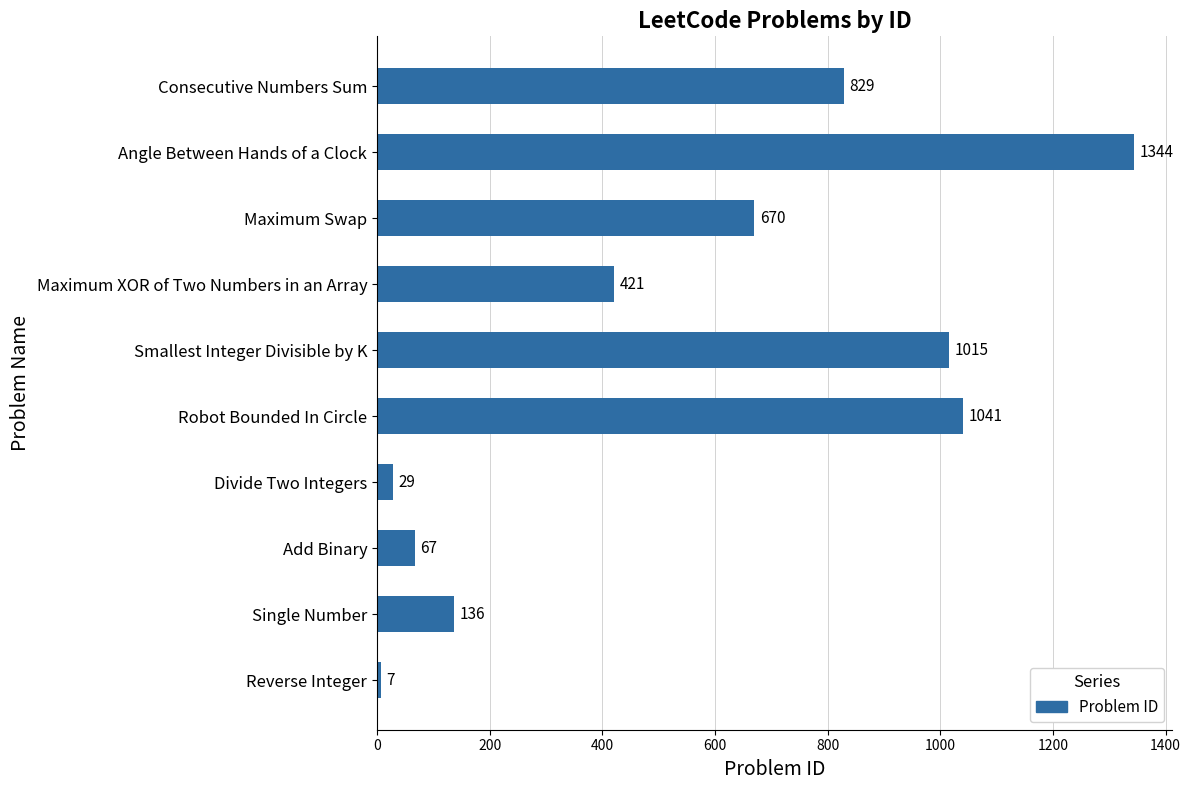

What is the average value?

556